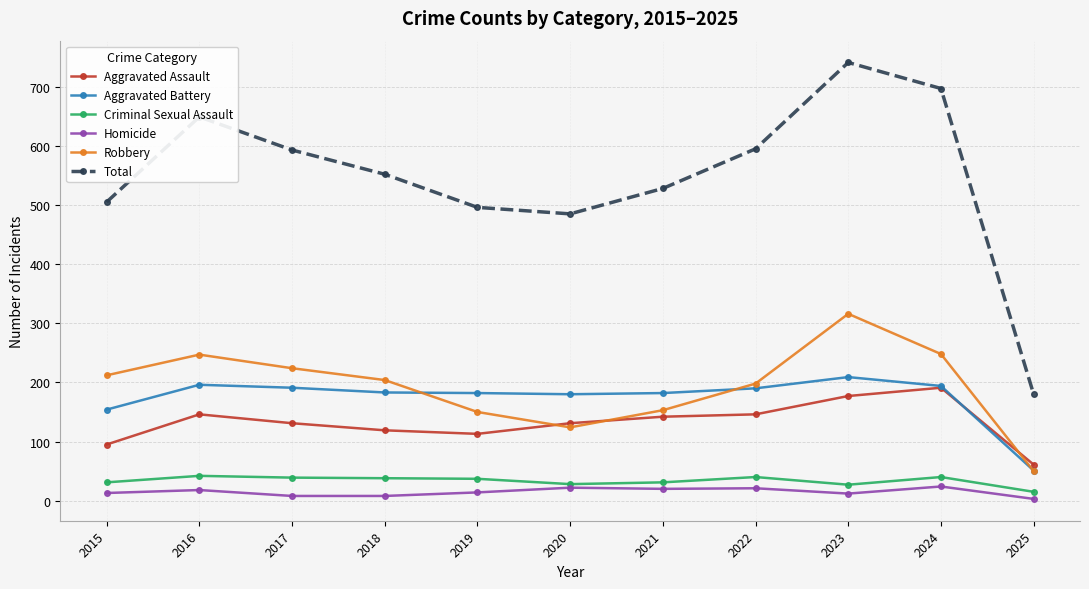

At which category is the sum across all series the highest?

2023